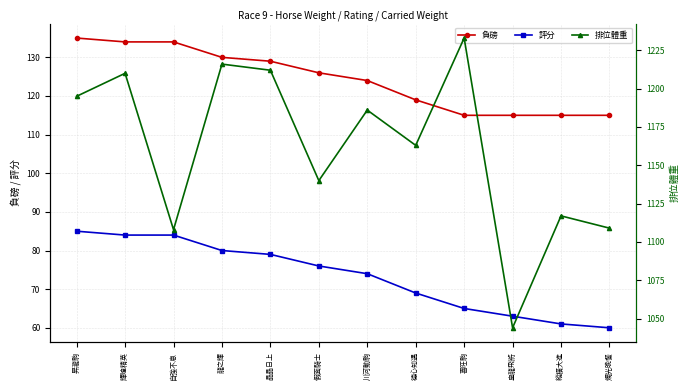

True or false: 評分 and 排位體重 cross at least once.

False